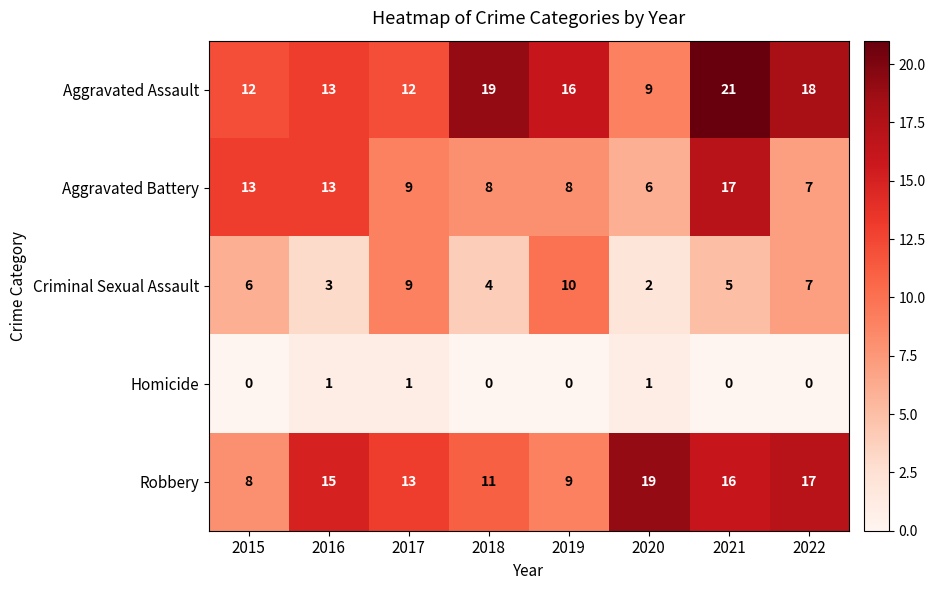

Which series has the widest spread of values?

Aggravated Assault